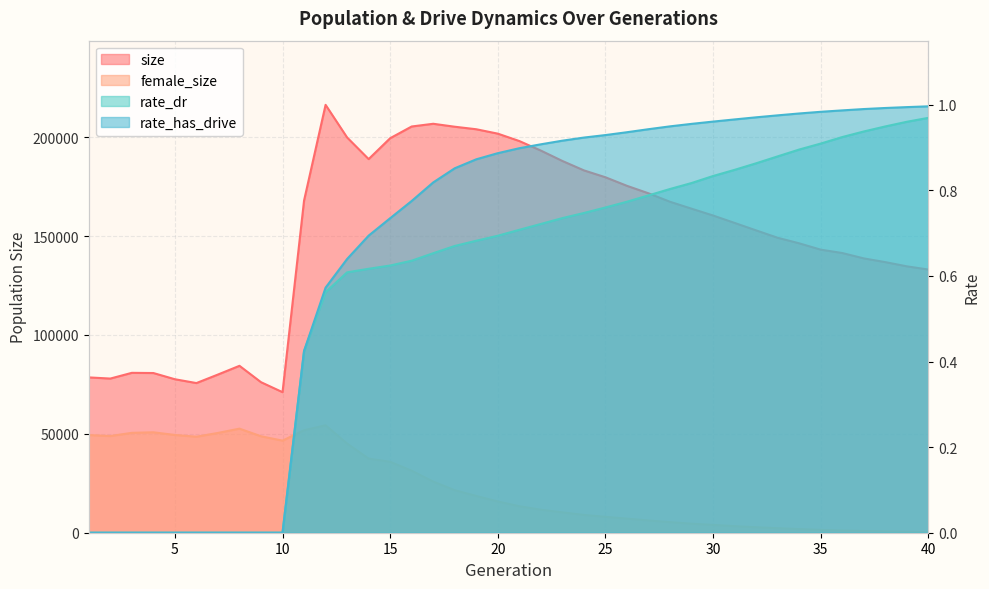

What is the value of the rate_dr point at the 11th from the left?

0.4